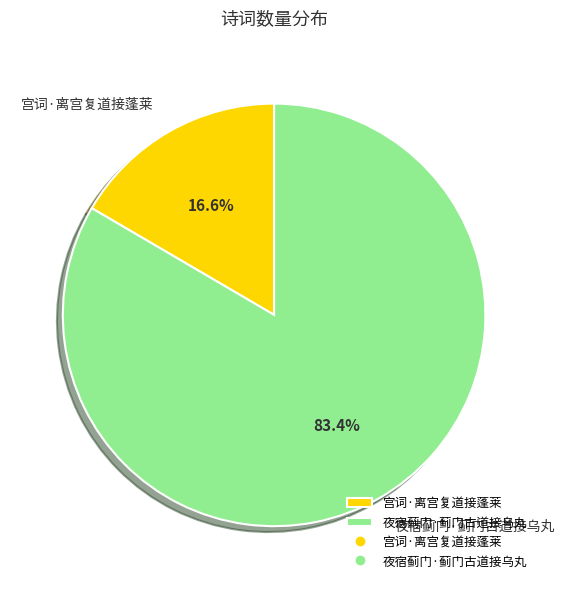

True or false: 宫词·离宫复道接蓬莱 accounts for 17% of the total.

True